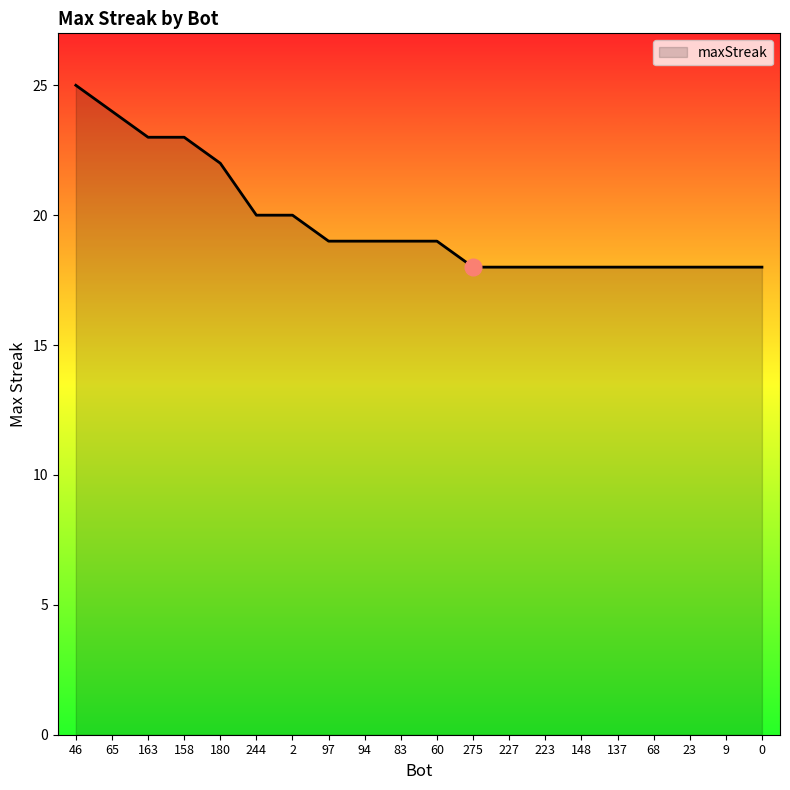

What is the maximum value shown in the chart?

25